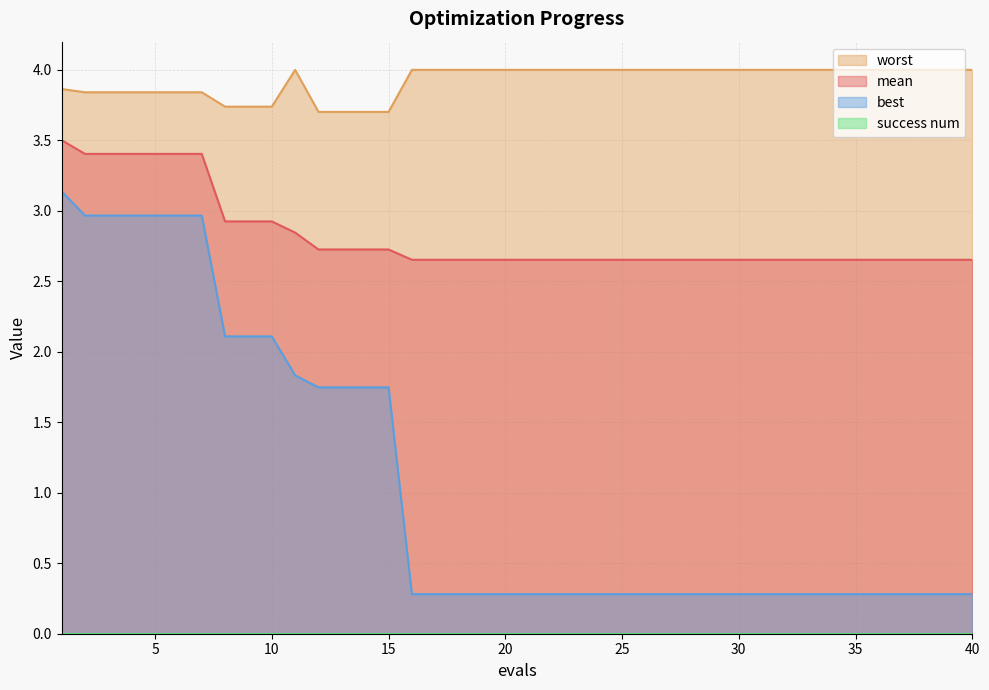

At which label does mean reach its peak?

1